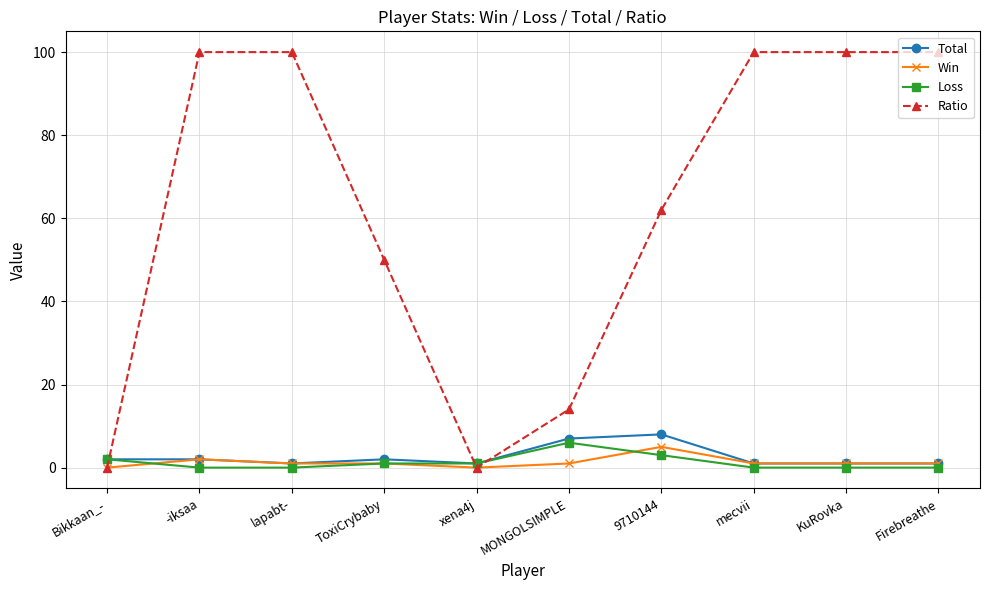

Reading left to right, extract all data points from this chart.

Total: 2	2	1	2	1	7	8	1	1	1
Win: 0	2	1	1	0	1	5	1	1	1
Loss: 2	0	0	1	1	6	3	0	0	0
Ratio: 0	100	100	50	0	14	62	100	100	100